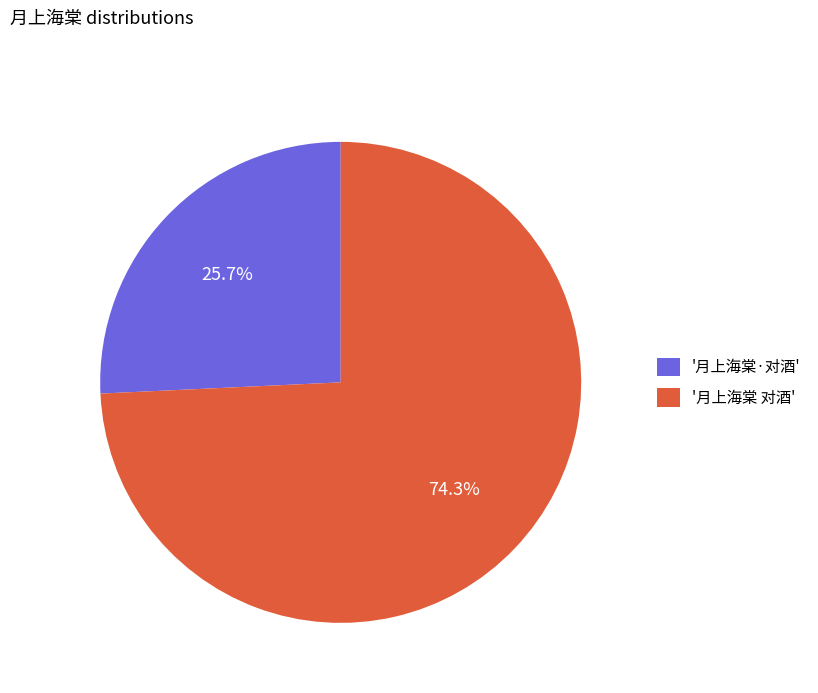

Rank the categories by value from lowest to highest.

'月上海棠·对酒', '月上海棠 对酒'